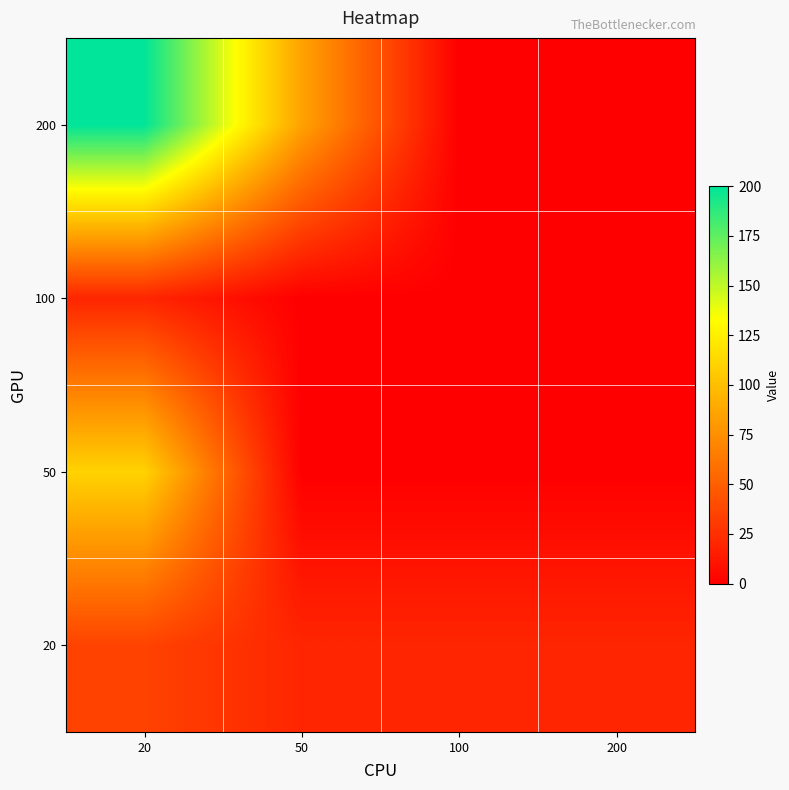

At 50, list the series in order from largest to smallest.

200, 20, 50, 100